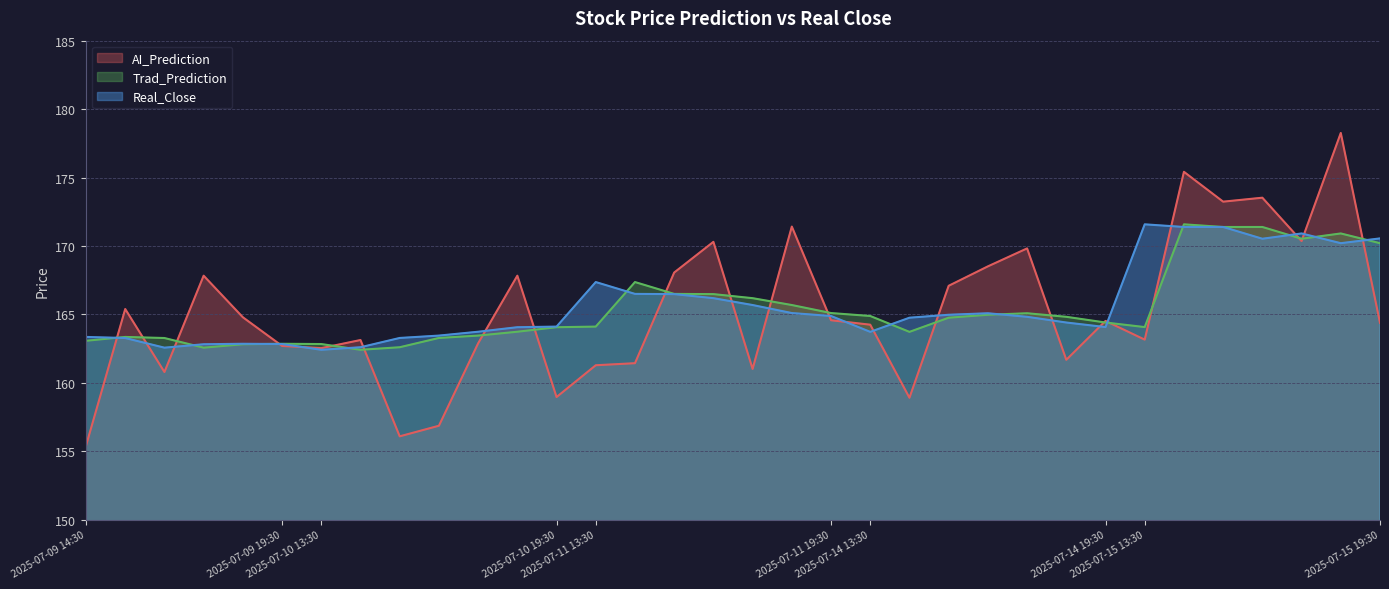

Where do AI_Prediction and Trad_Prediction first cross each other?

2025-07-09 14:30 and 2025-07-09 15:30